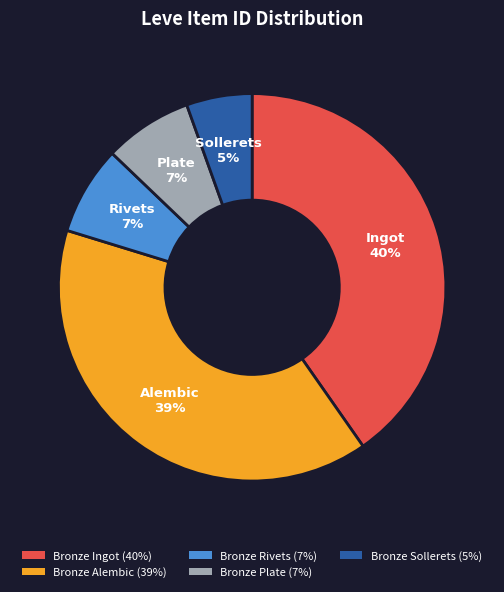

To the nearest percent, what is the average slice percentage?

20%